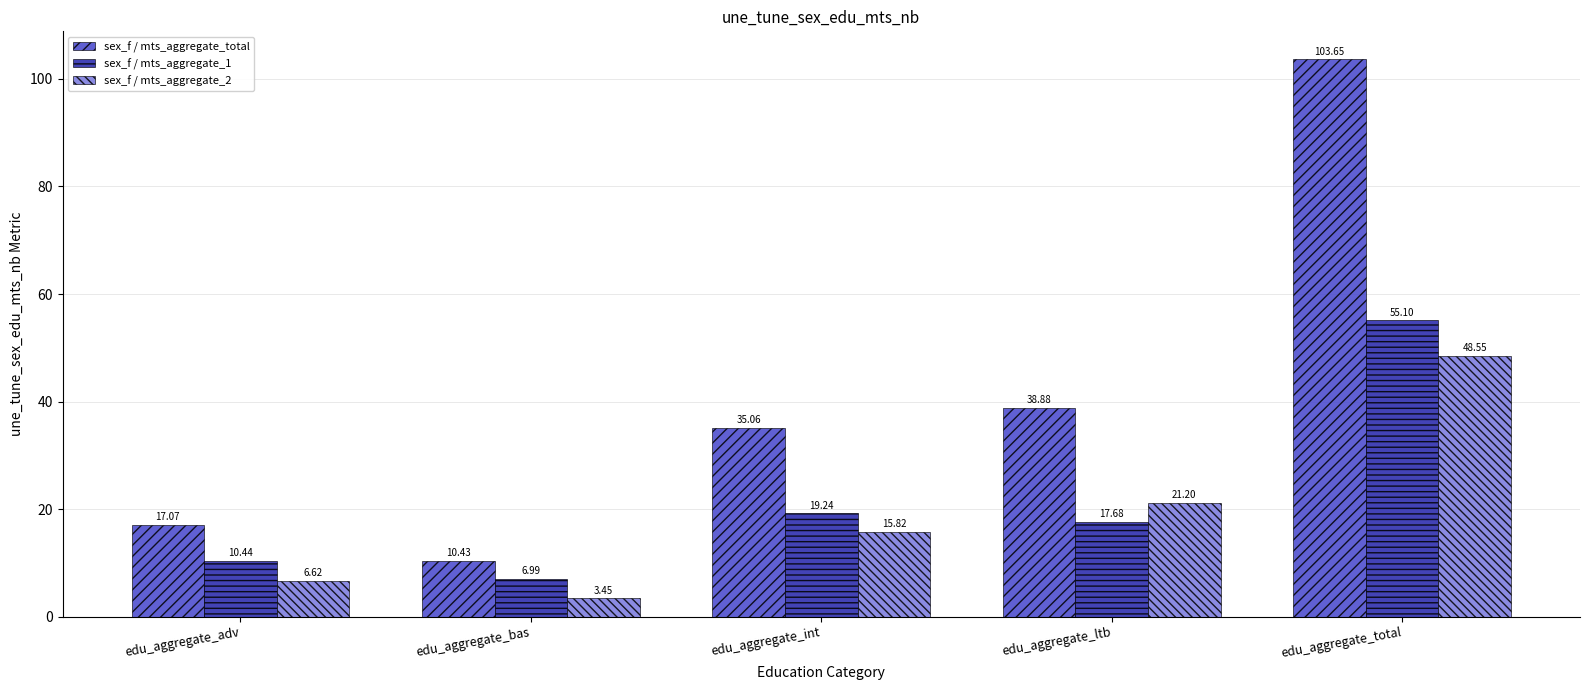

Which category has the lowest value across all series?

edu_aggregate_bas